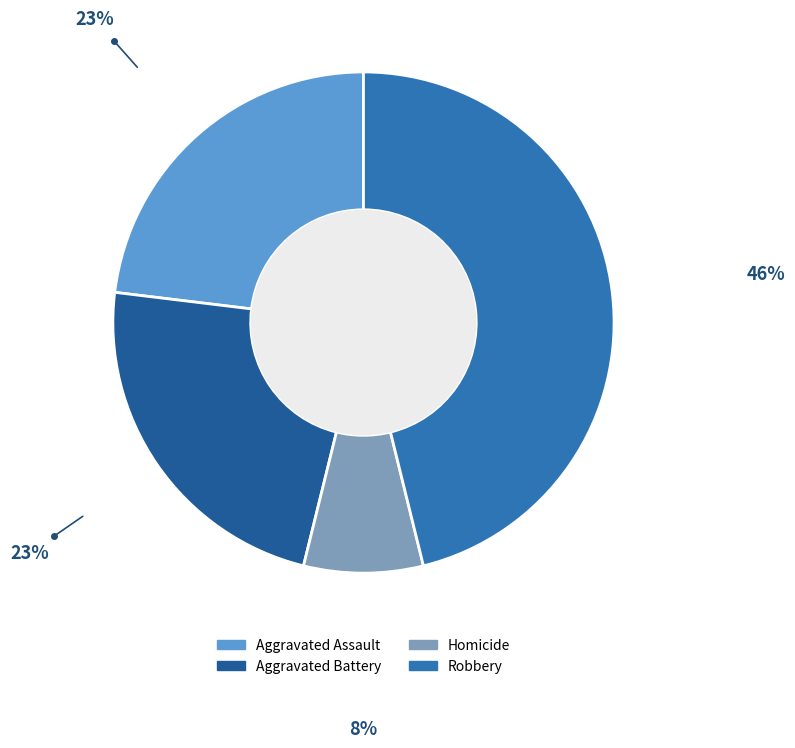

Is there a majority slice in this chart?

No